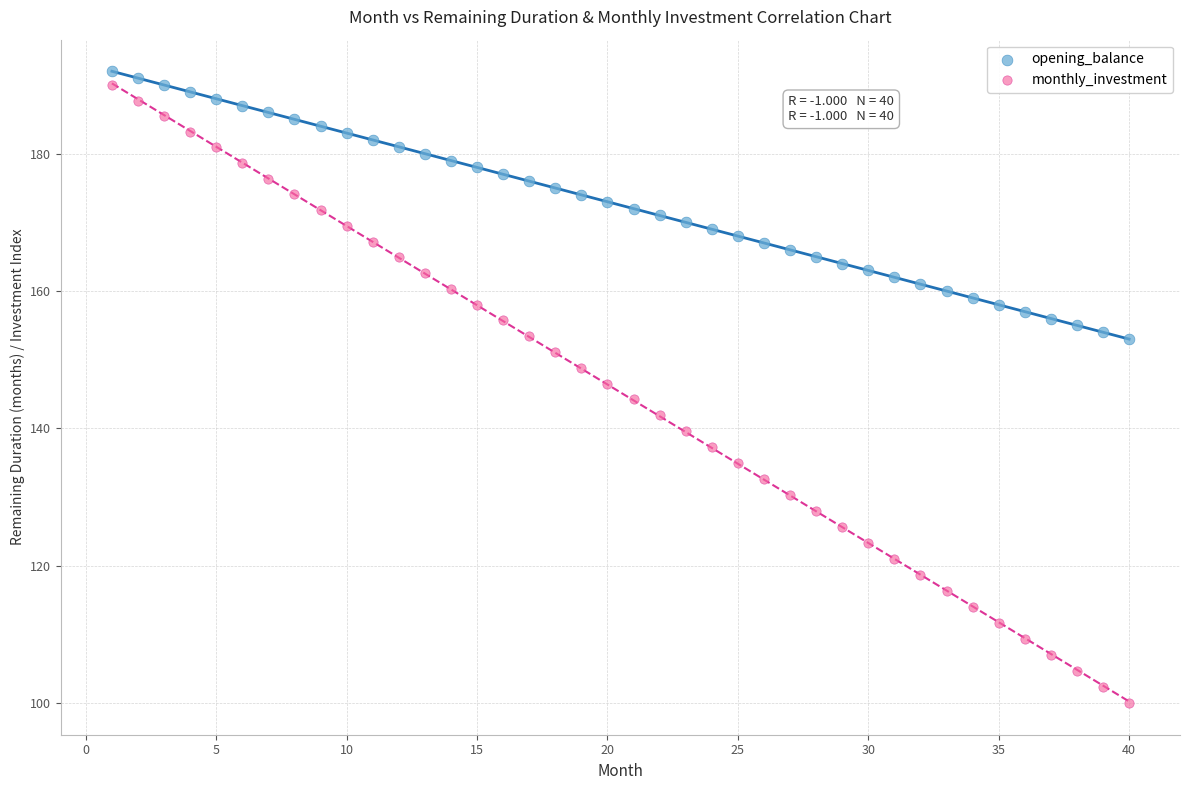

What are all the series names shown in the legend?

opening_balance, monthly_investment